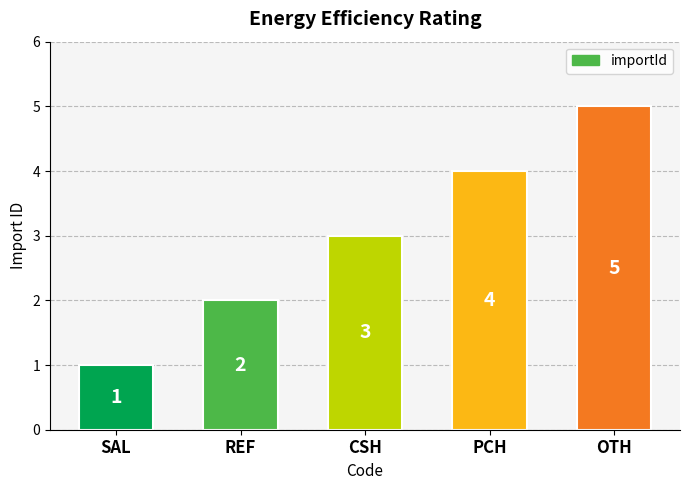

How many bars are there in total?

5